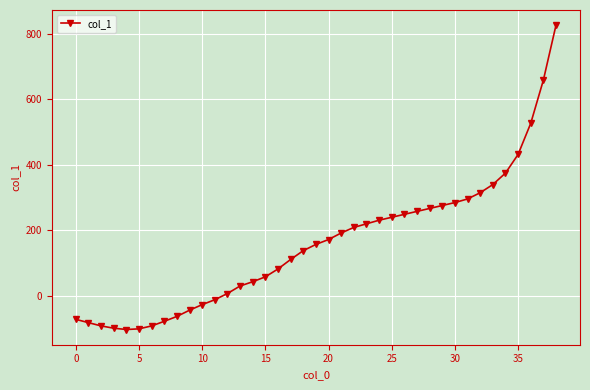

How many lines are shown in the chart?

1